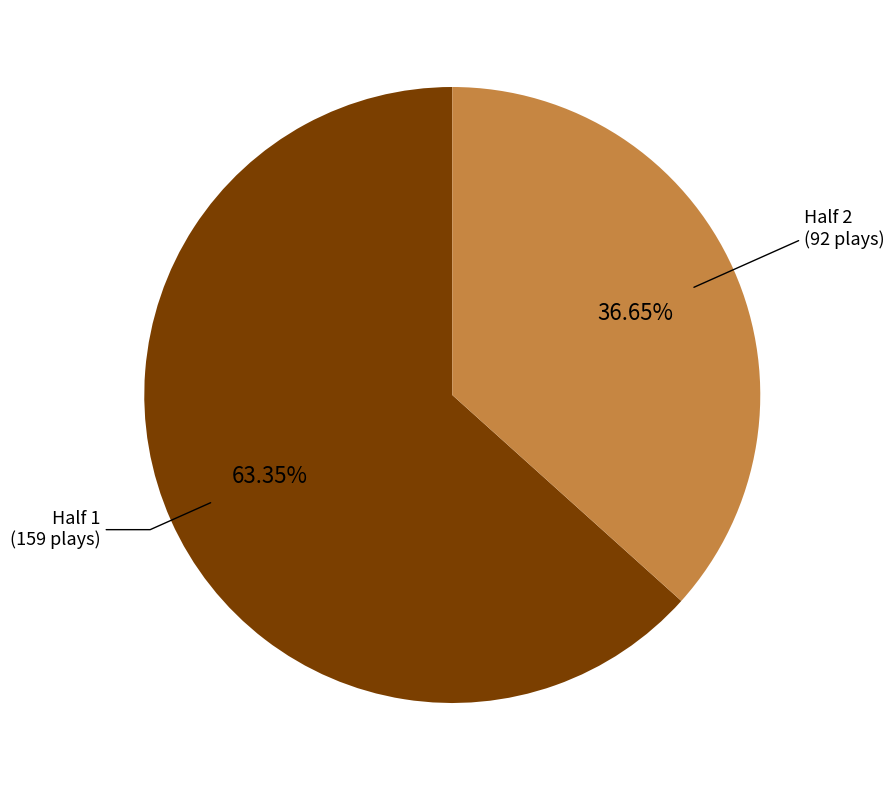

Which slice is the largest?

Half 1